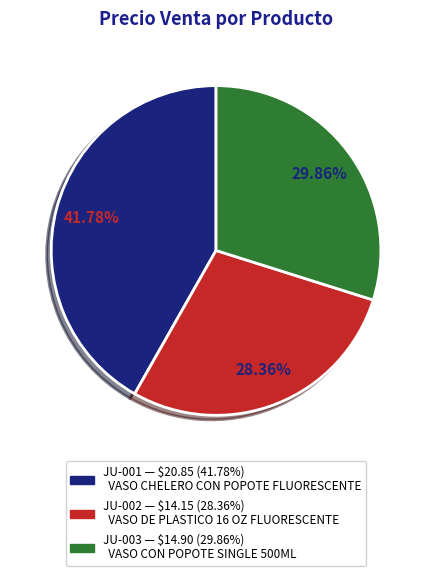

What is the smallest slice in the pie chart?

JU-002